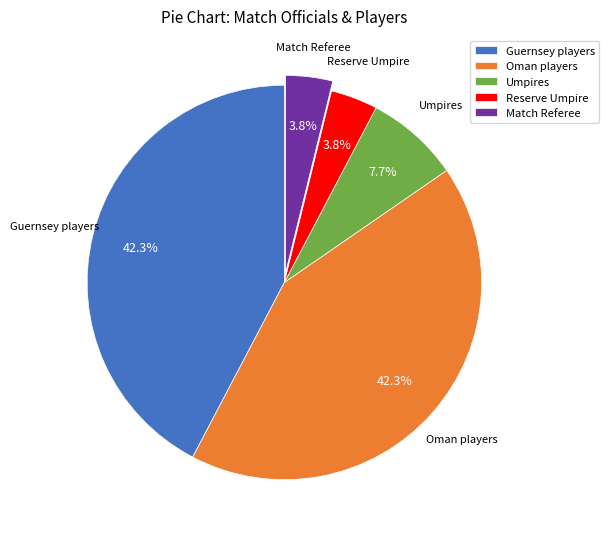

Is there a majority slice in this chart?

No